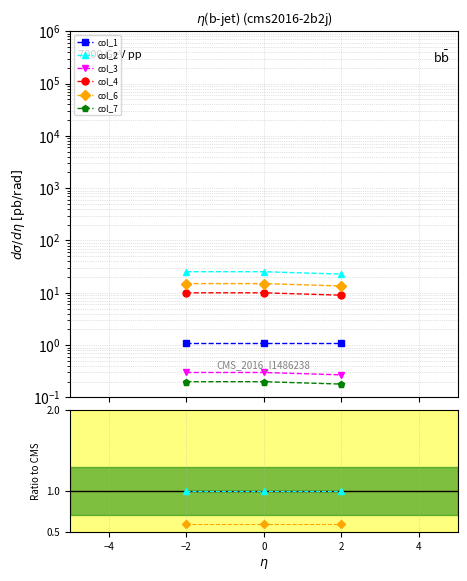

How many categories are shown in the chart?

3